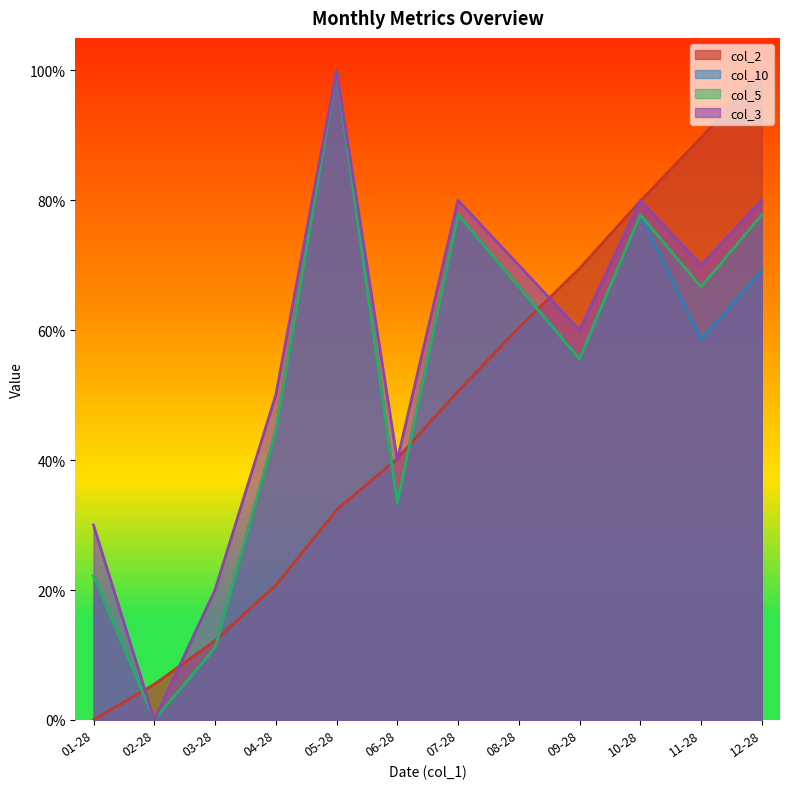

True or false: col_2 has a value of 0.4 at 01-28.

False